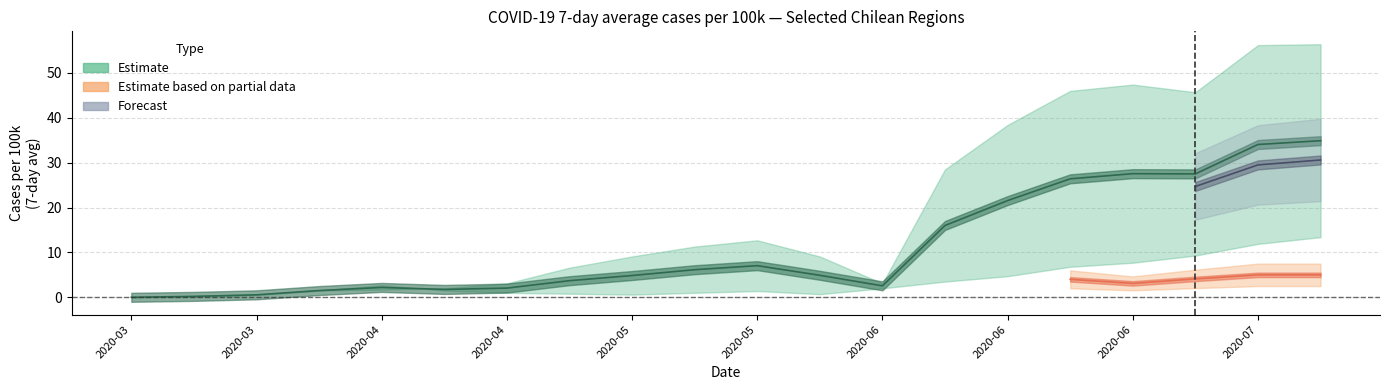

What is the label of the 19th point from the right?

2020-03-16